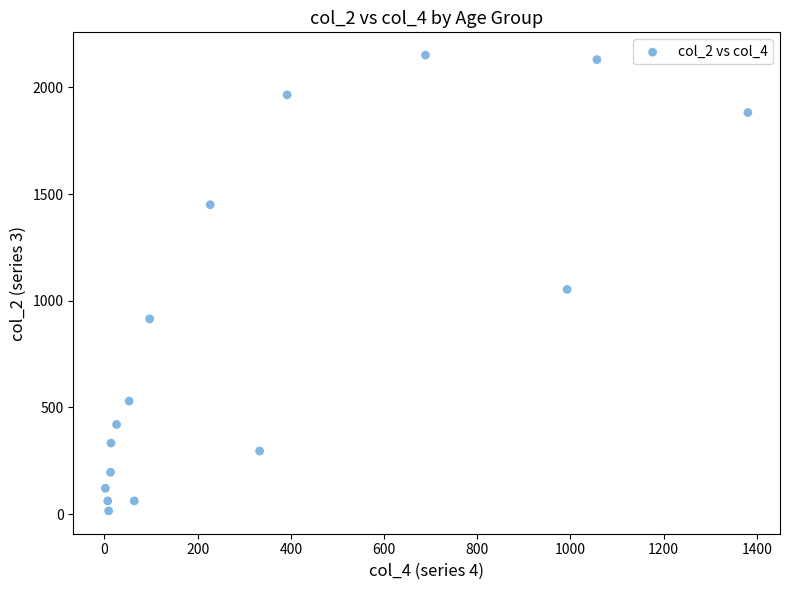

What is the range of Y values (max minus min)?

2136